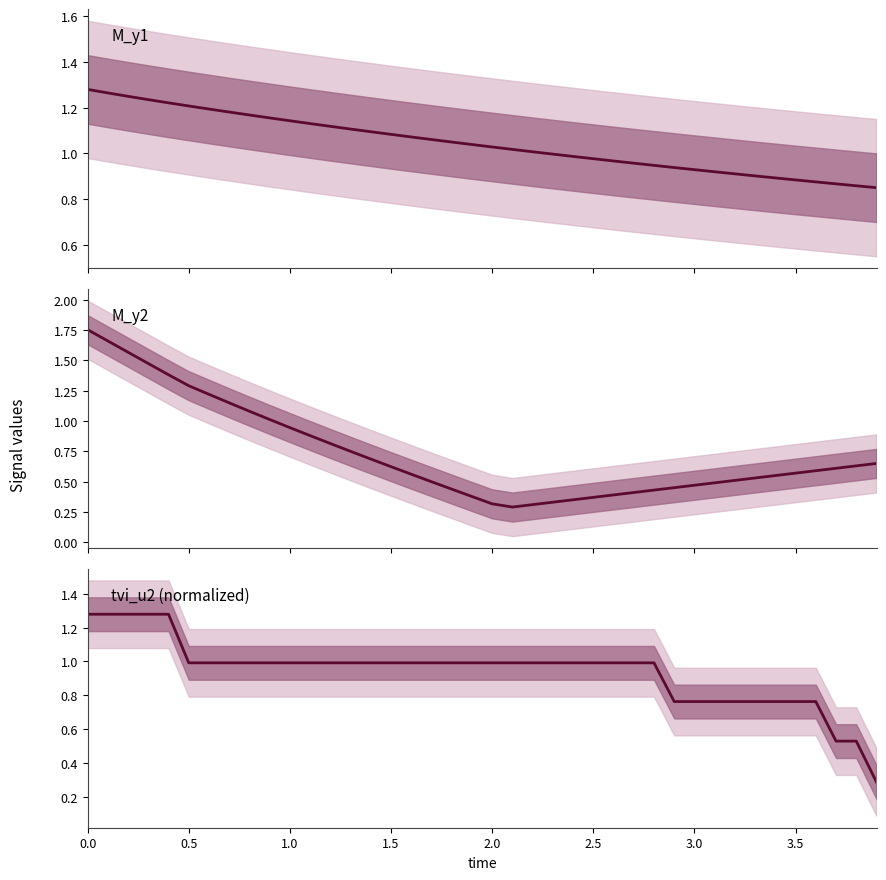

Does the chart have visible grid lines?

No